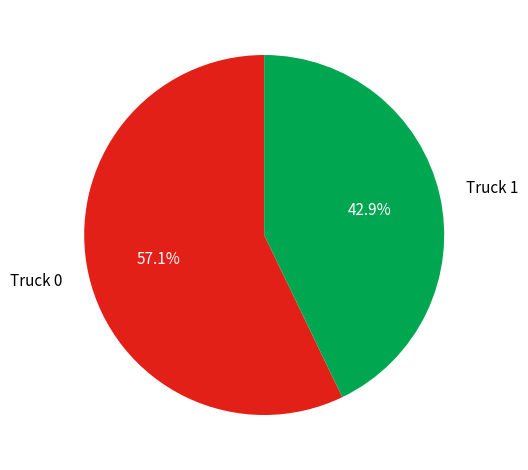

To the nearest percent, what percentage of the pie is Truck 1?

43%